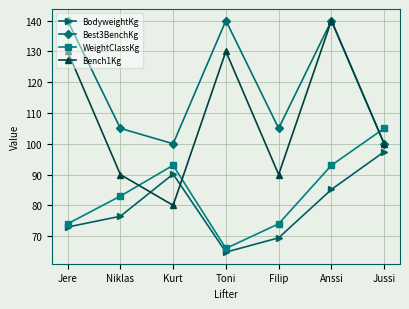

At which label does Best3BenchKg first exceed 105?

Jere